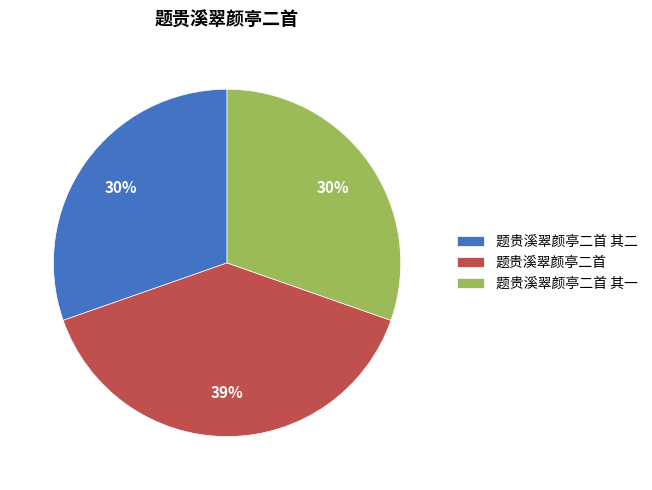

Do 题贵溪翠颜亭二首 and 题贵溪翠颜亭二首 其一 together represent more than half of the pie?

Yes